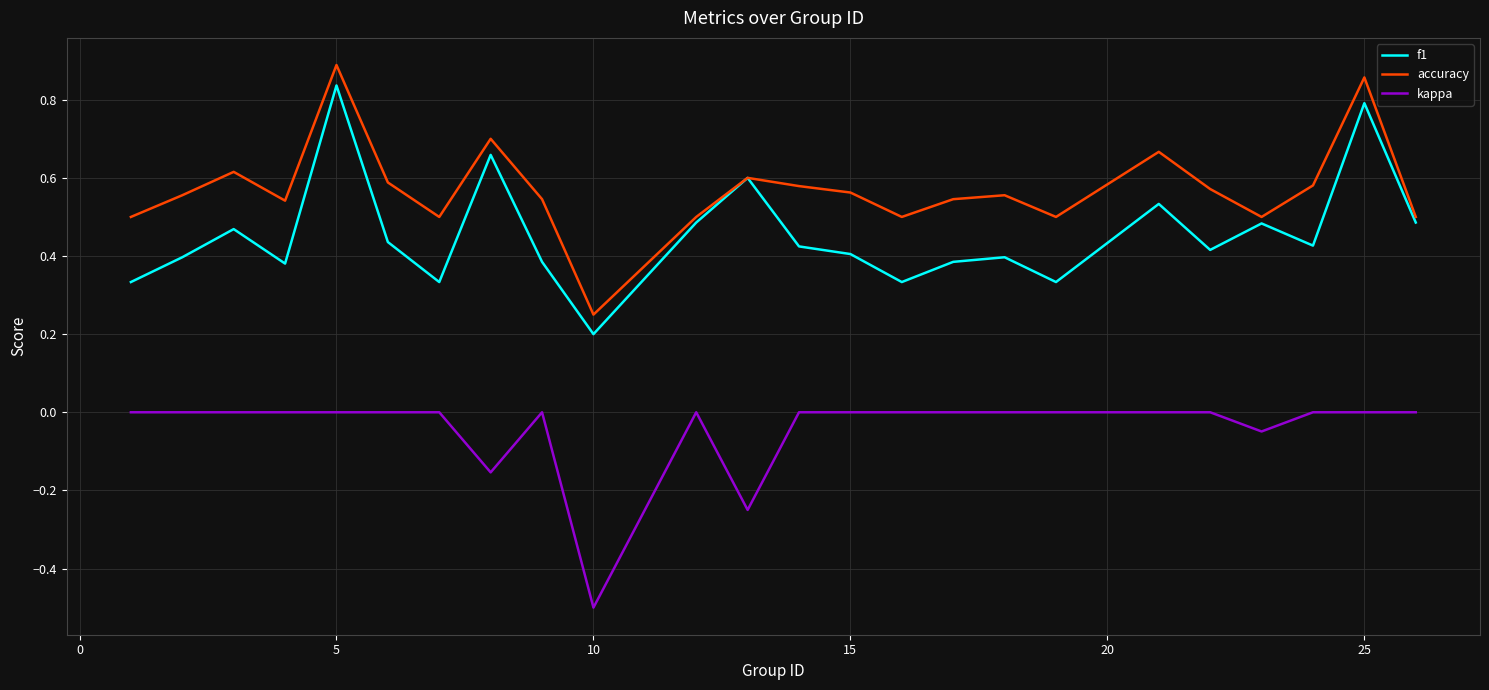

True or false: accuracy and kappa cross at least once.

False